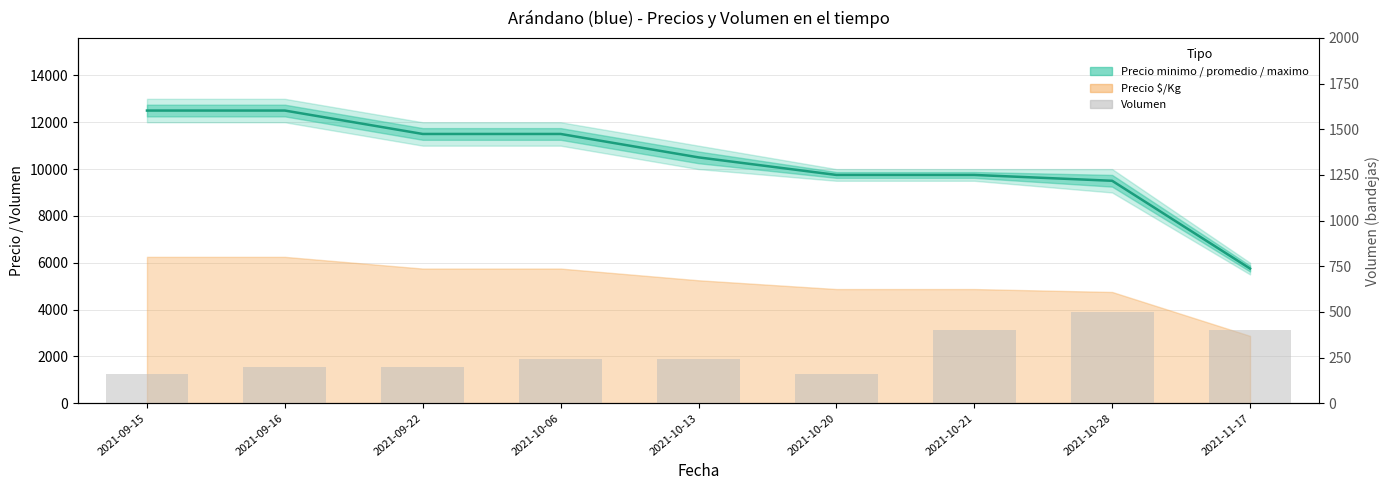

What is the average value of the Volumen series?

278